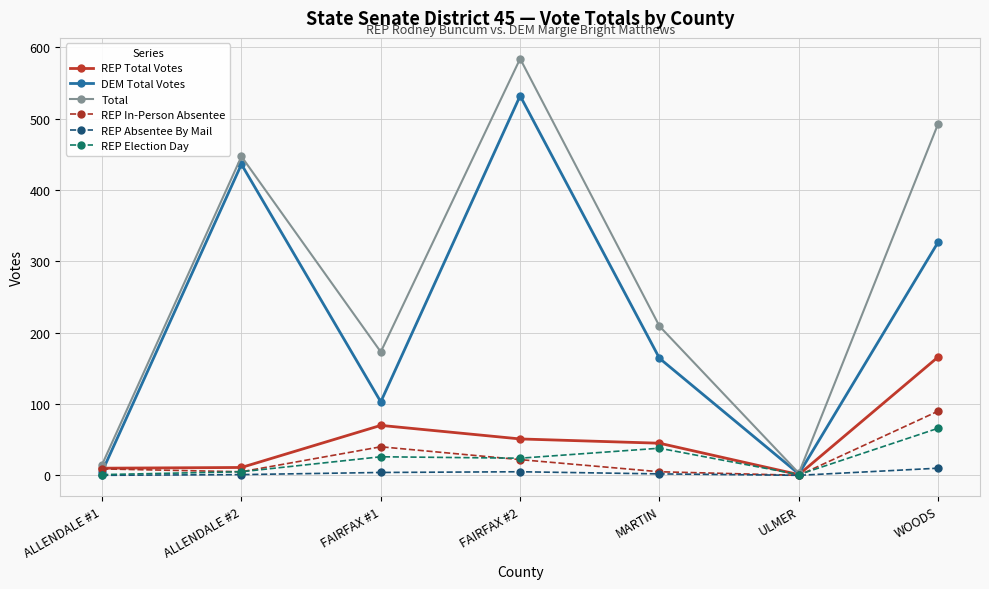

Which category has the highest value across all series?

FAIRFAX #2